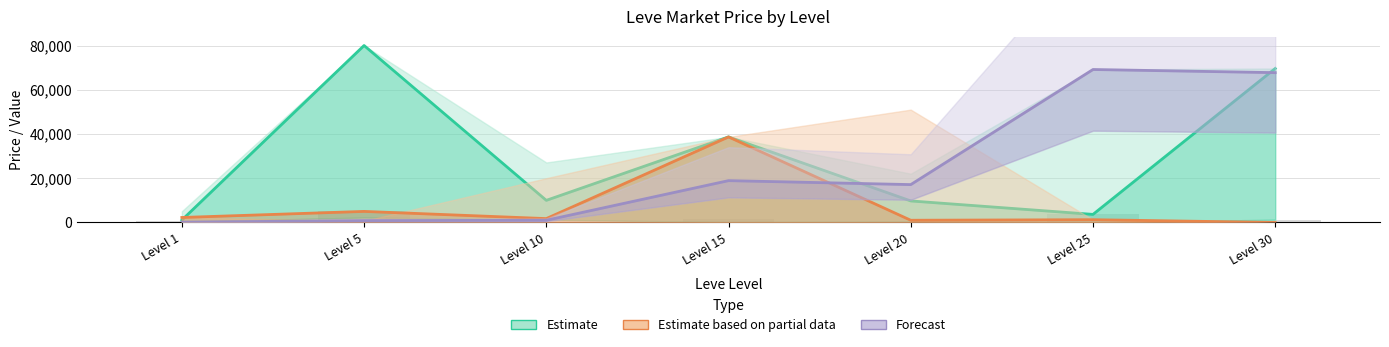

Between Level 15 and Level 25, which is larger?

Level 15